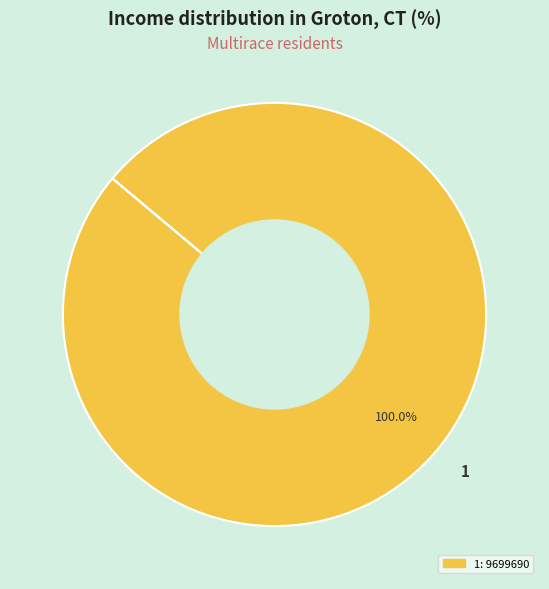

Rank the categories by value from lowest to highest.

1